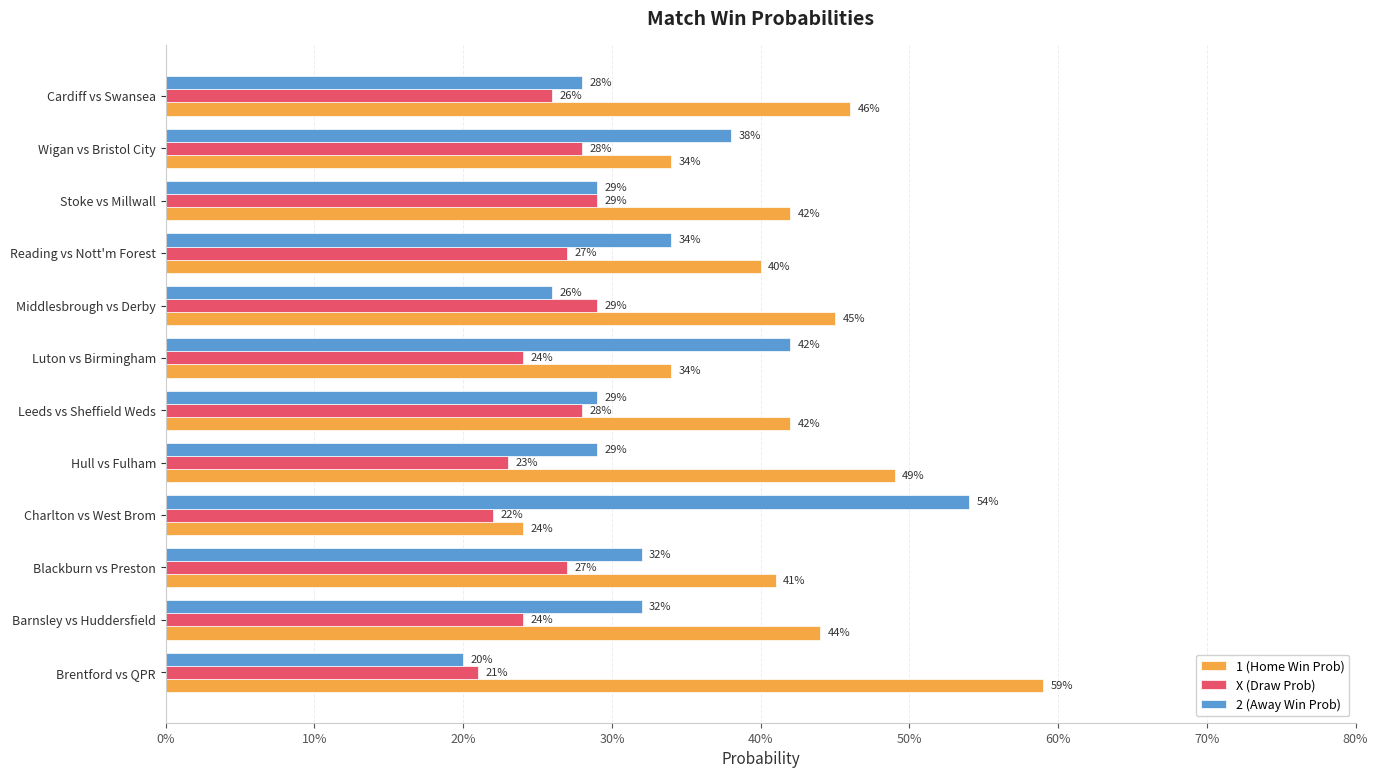

What are all the series names shown in the legend?

1 (Home Win Prob), X (Draw Prob), 2 (Away Win Prob)